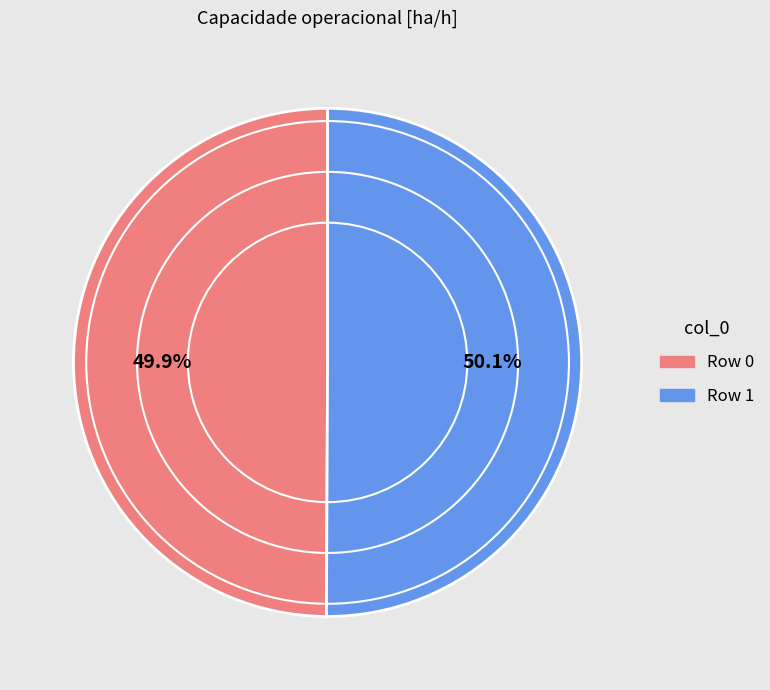

Approximately how many times larger is the value at Row 0 compared to Row 1?

1.0